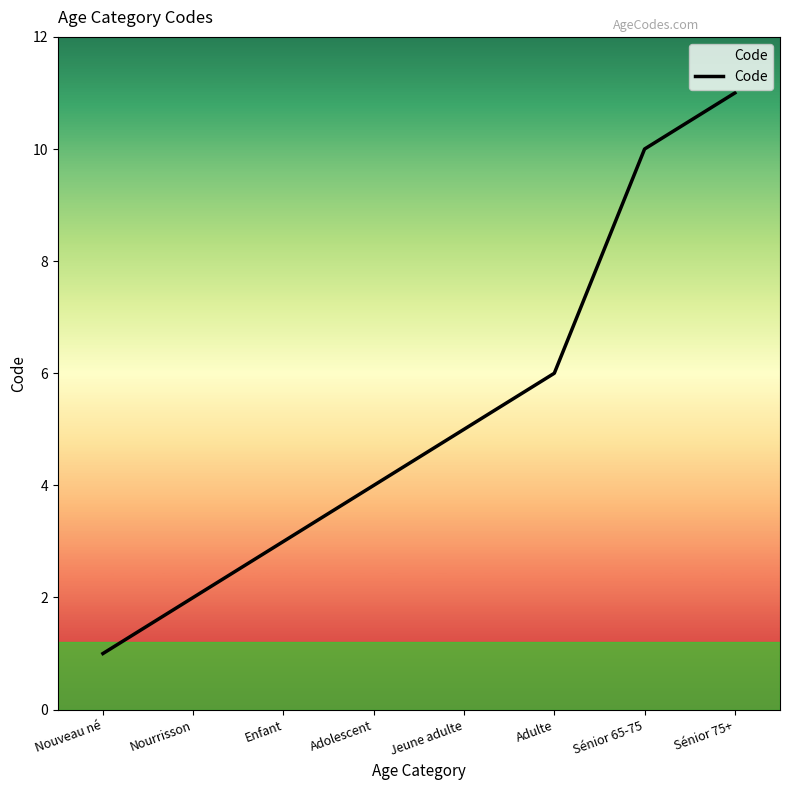

What is the average value?

5